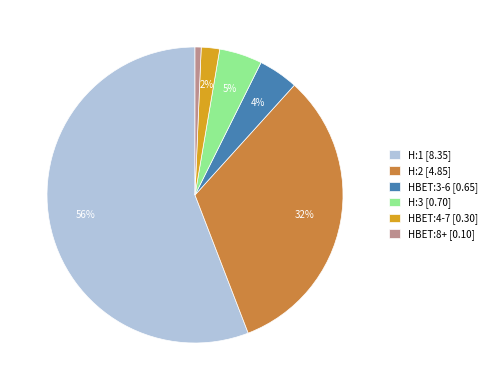

Which has a higher value, HBET:3-6 [0.65] or H:2 [4.85]?

H:2 [4.85]